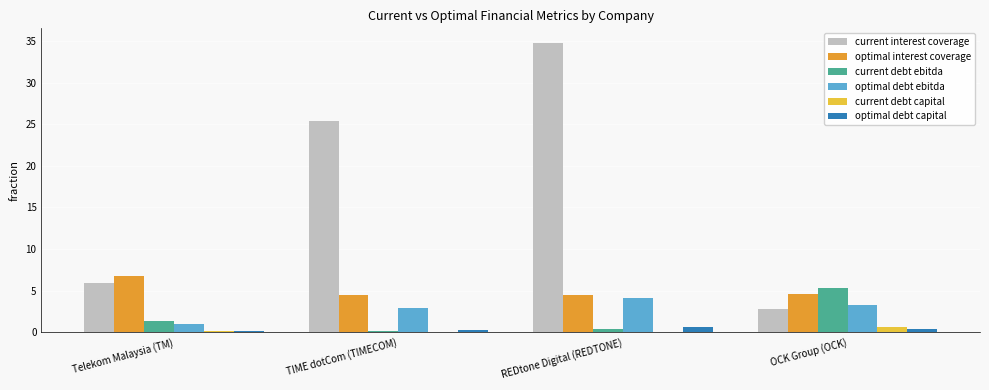

At which label does current interest coverage reach its peak?

REDtone Digital (REDTONE)